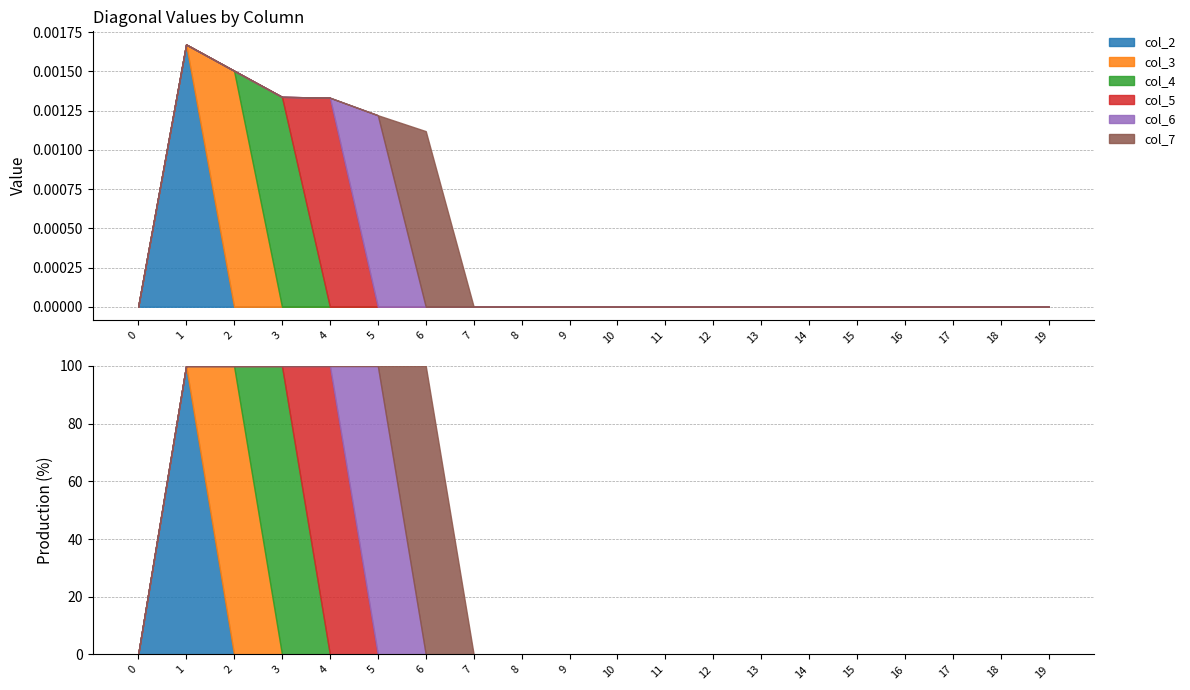

At which category is the sum across all series the highest?

1